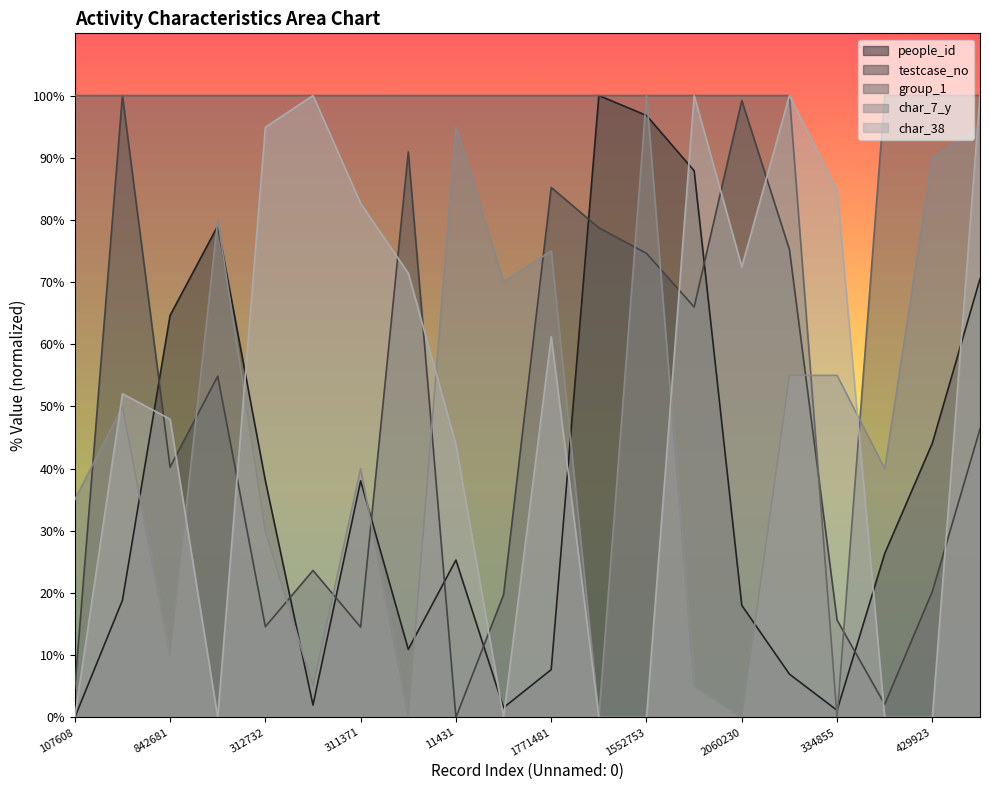

True or false: group_1 has more than 0 interior local peaks.

False